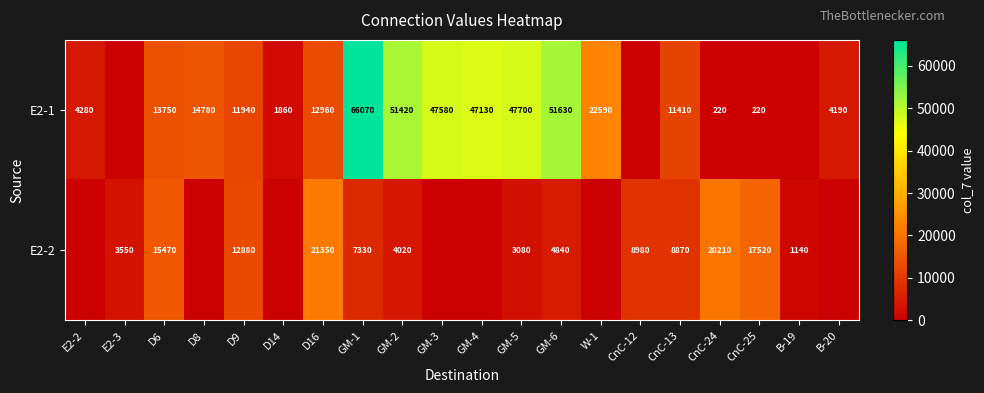

The E2-2 series shows 5529 at GM-5. True or false?

False